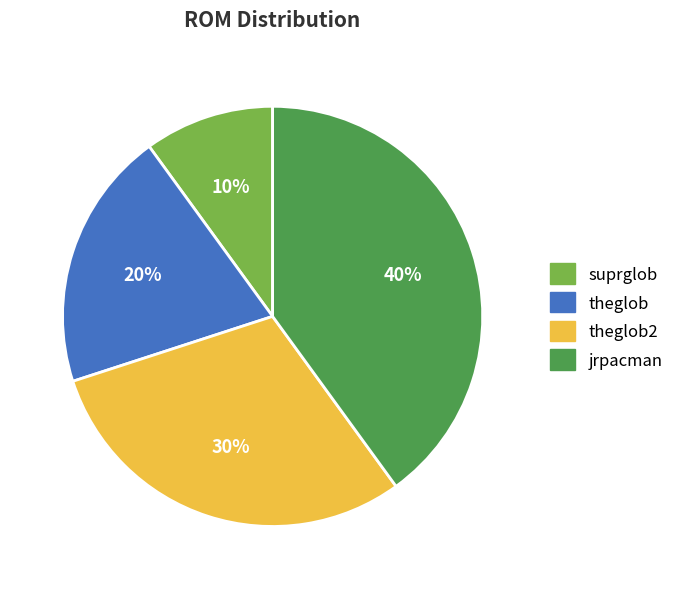

True or false: suprglob accounts for 10% of the total.

True